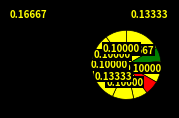

How many segments does this pie chart have?

10